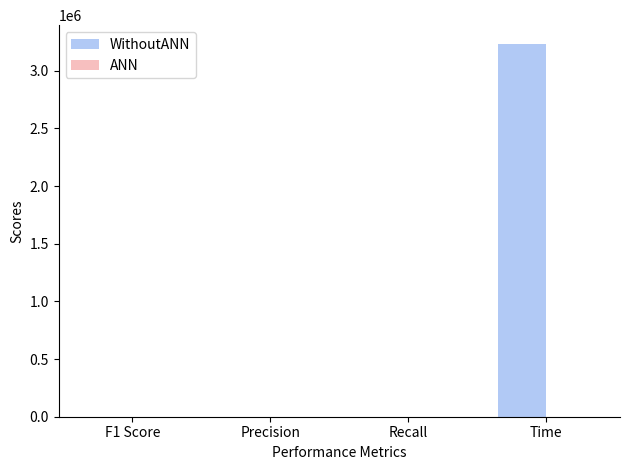

Count the number of categories in the chart.

4